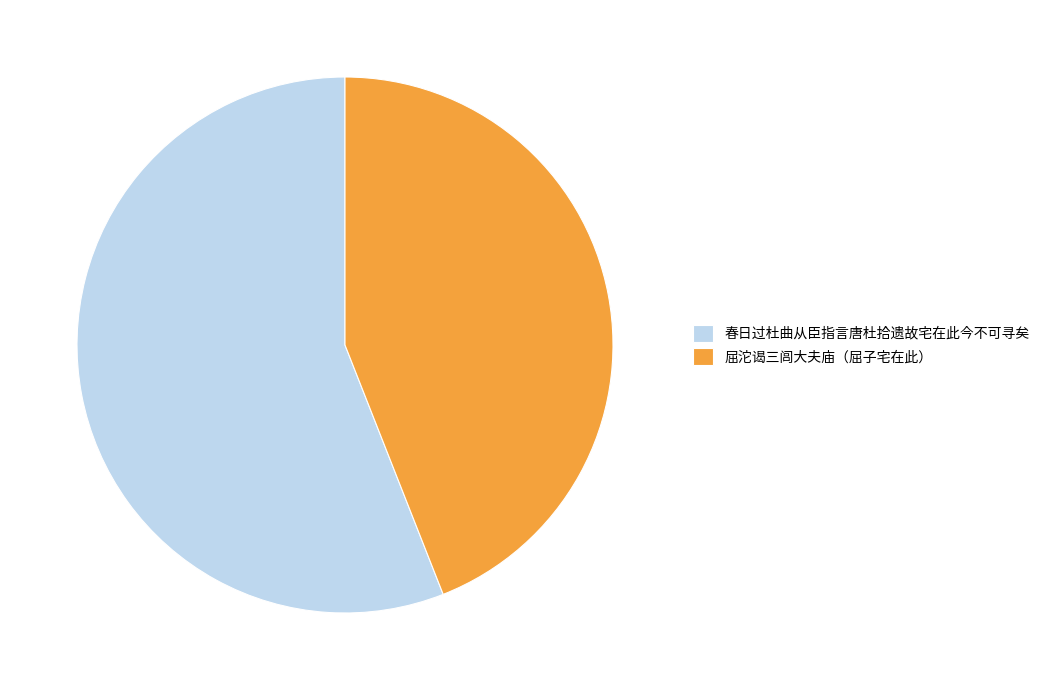

Which category has the biggest portion of the pie?

春日过杜曲从臣指言唐杜拾遗故宅在此今不可寻矣